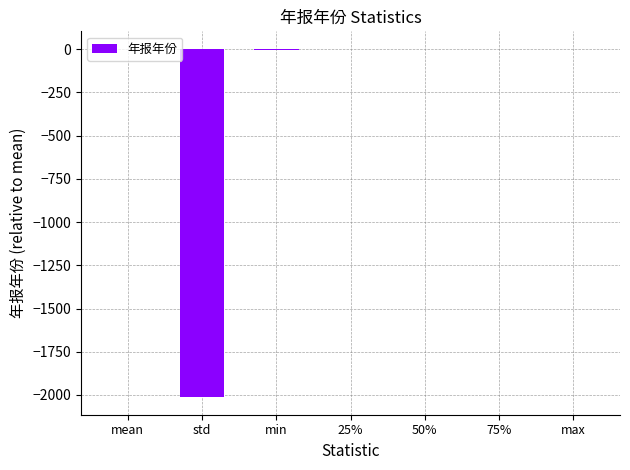

What is the sum of all values?

-2012.4